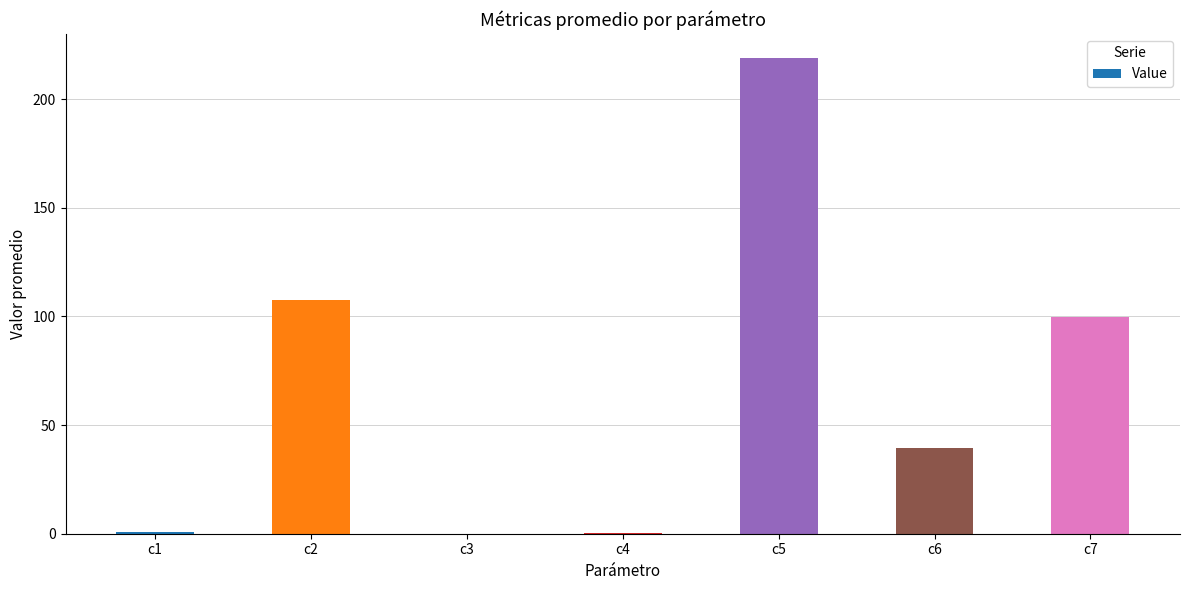

The value at c4 is 0.4. True or false?

True